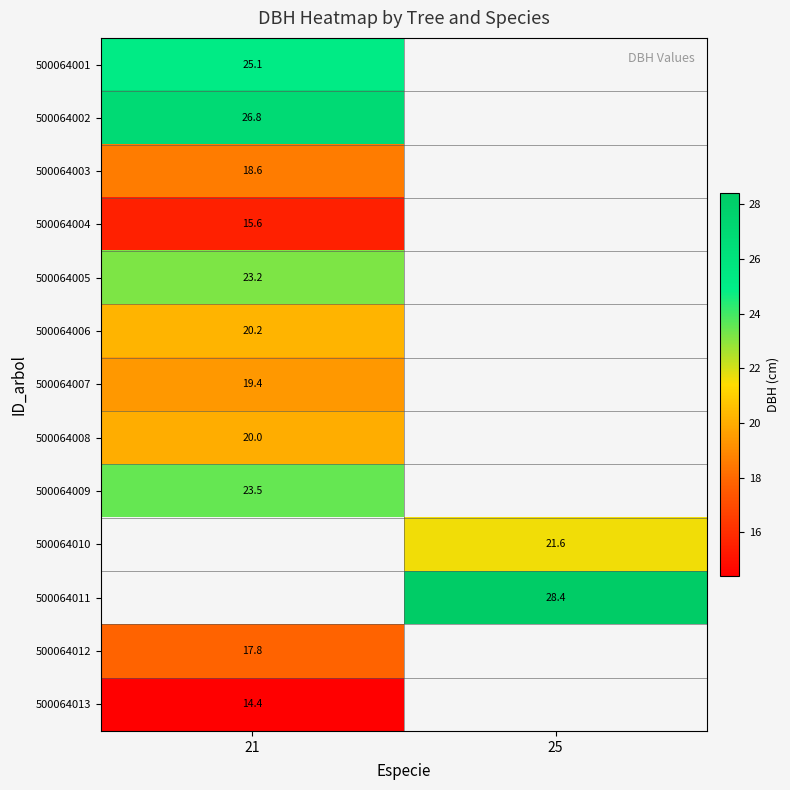

At which label does 500064002 reach its peak?

21